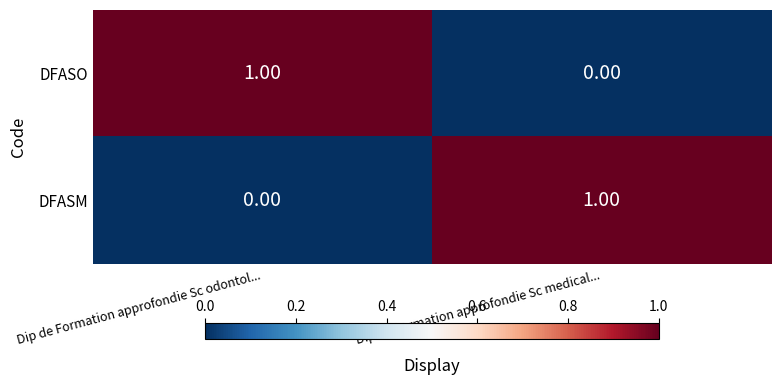

Is the value of DFASO at Dip de Formation approfondie Sc medical... greater than the value of DFASM at Dip de Formation approfondie Sc medical...?

No